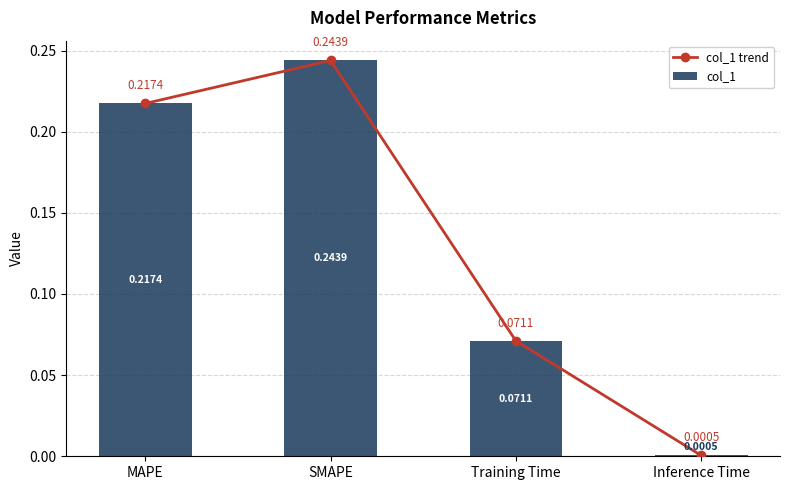

Reading left to right, transcribe all the data shown in this chart.

col_1 trend: MAPE=0.2	SMAPE=0.2	Training Time=0.1	Inference Time=0.0
col_1: MAPE=0.2	SMAPE=0.2	Training Time=0.1	Inference Time=0.0